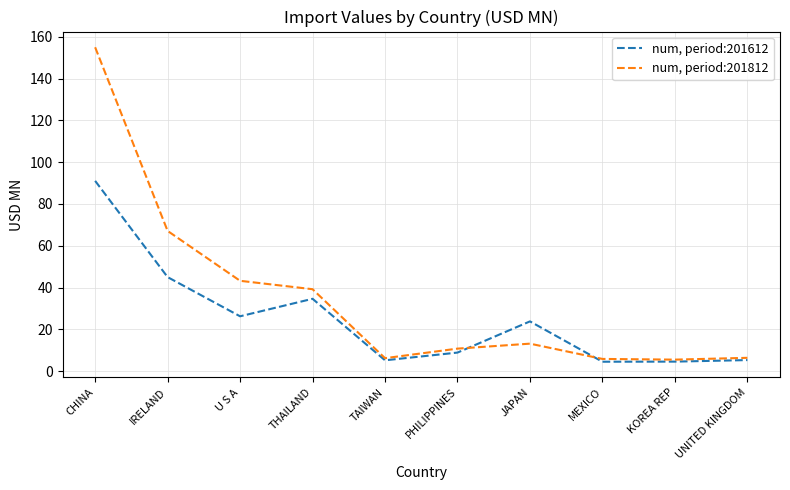

Between CHINA and IRELAND, which series saw the biggest shift?

num, period:201812